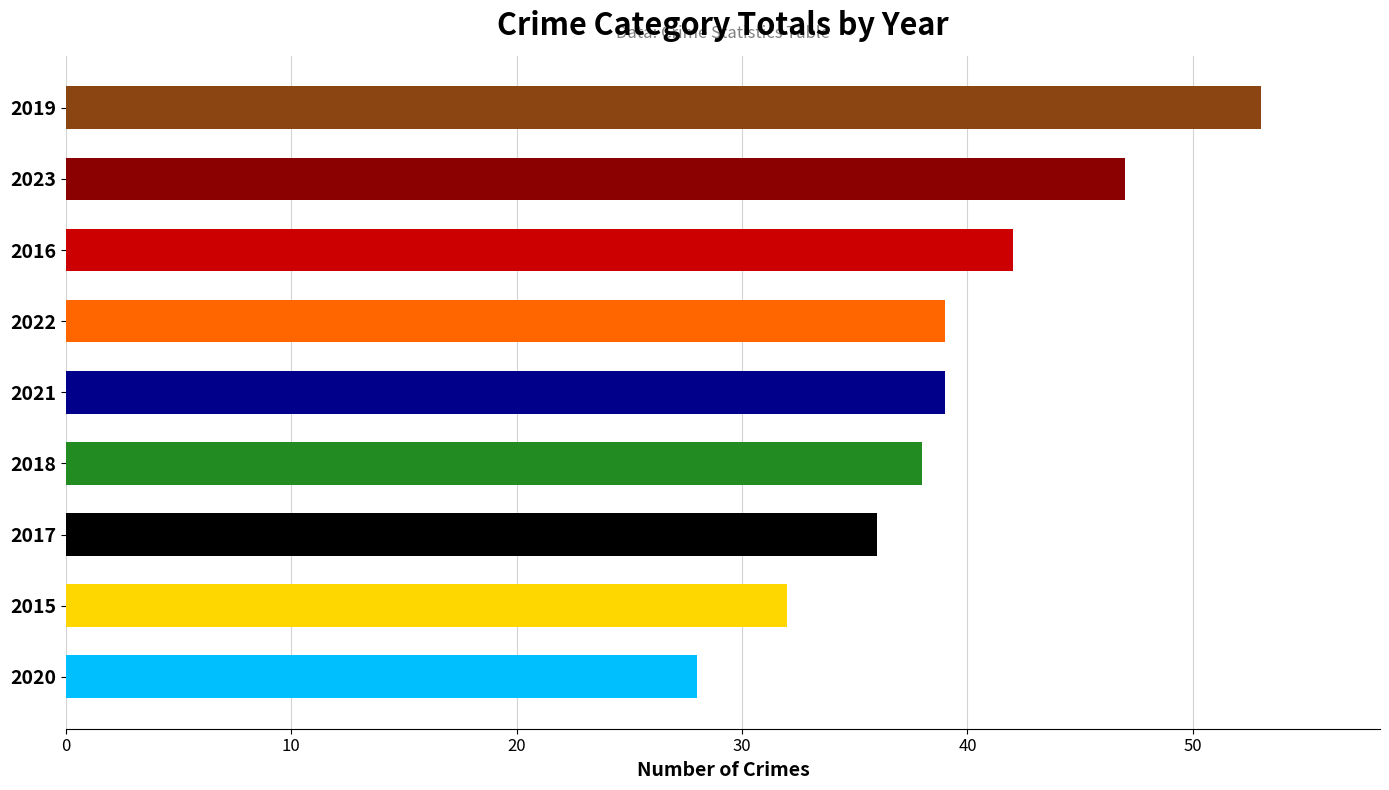

Is it true that the value at 2018 is 23?

False